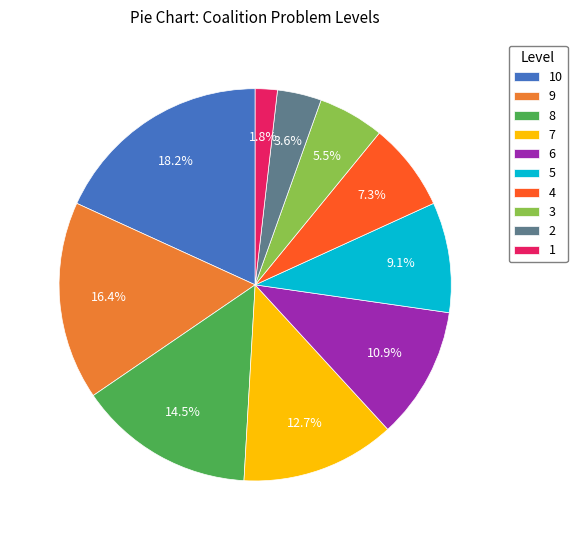

Is it true that 7 is 13% of the pie?

True